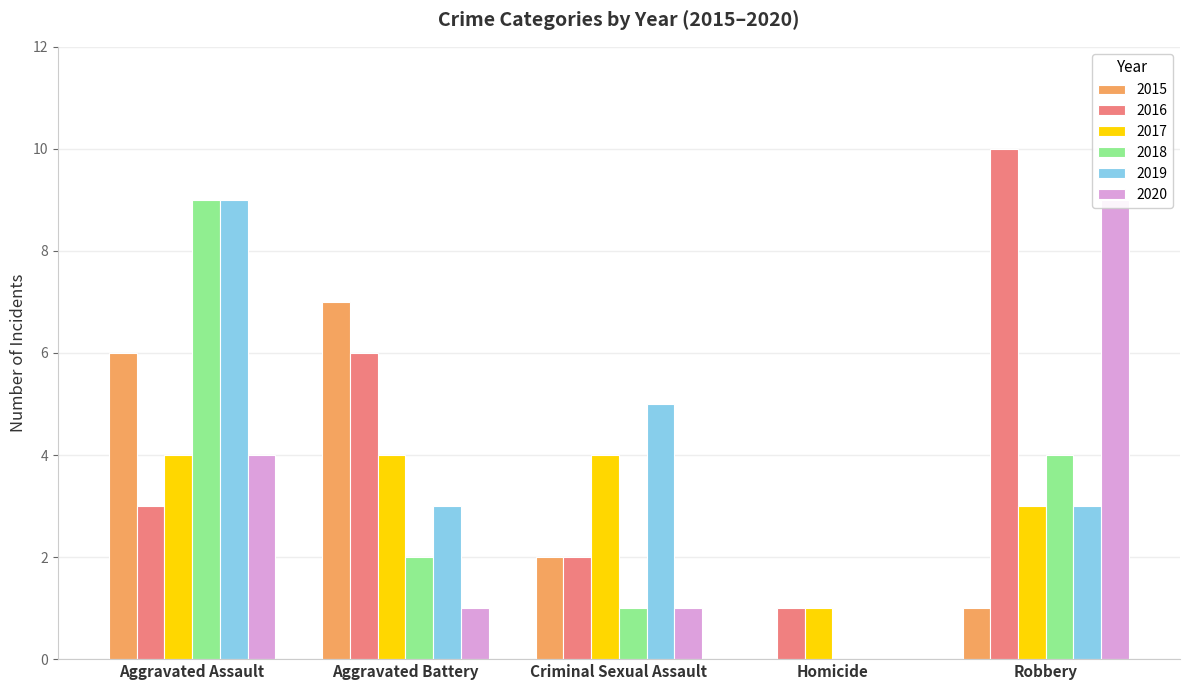

How many 2015 values are between 1 and 6?

3